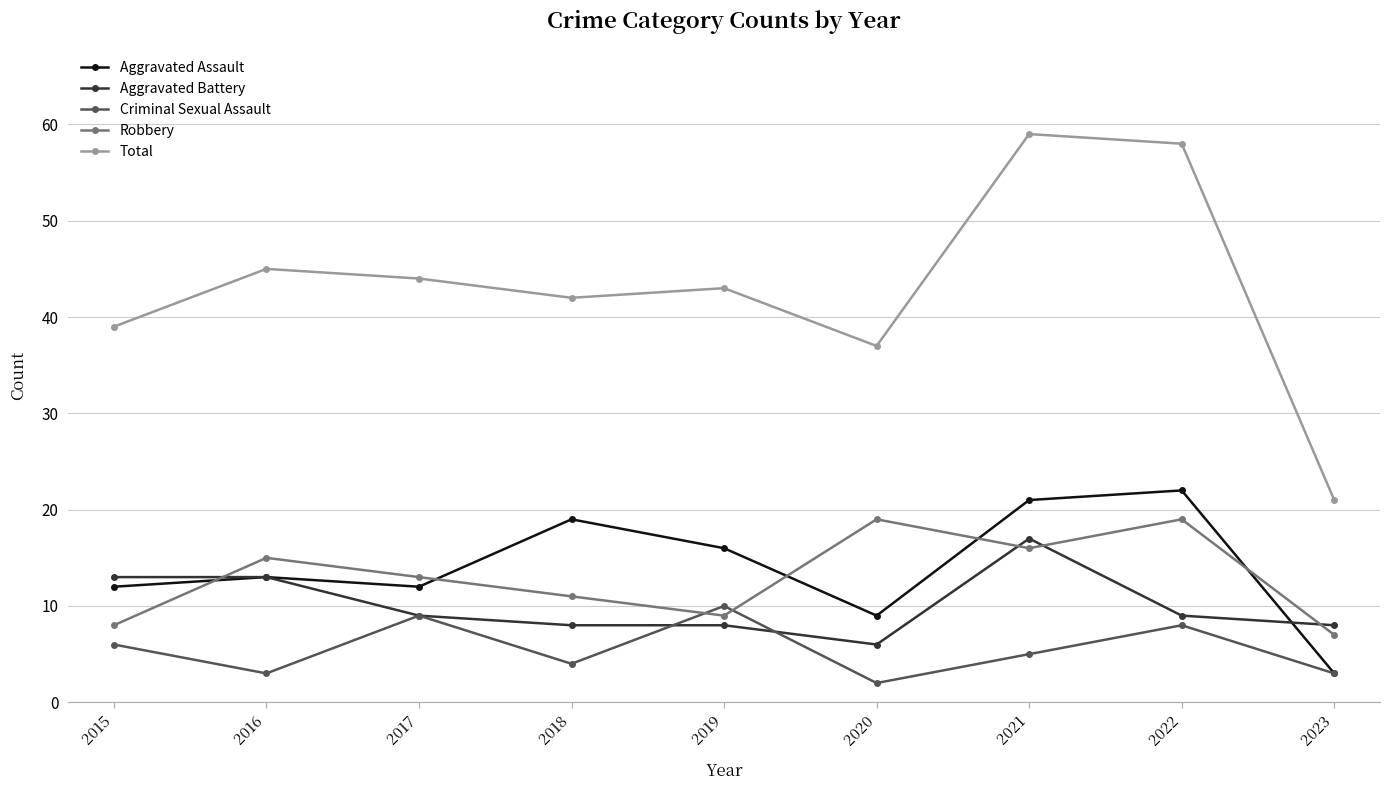

True or false: Total and Criminal Sexual Assault cross at least once.

False